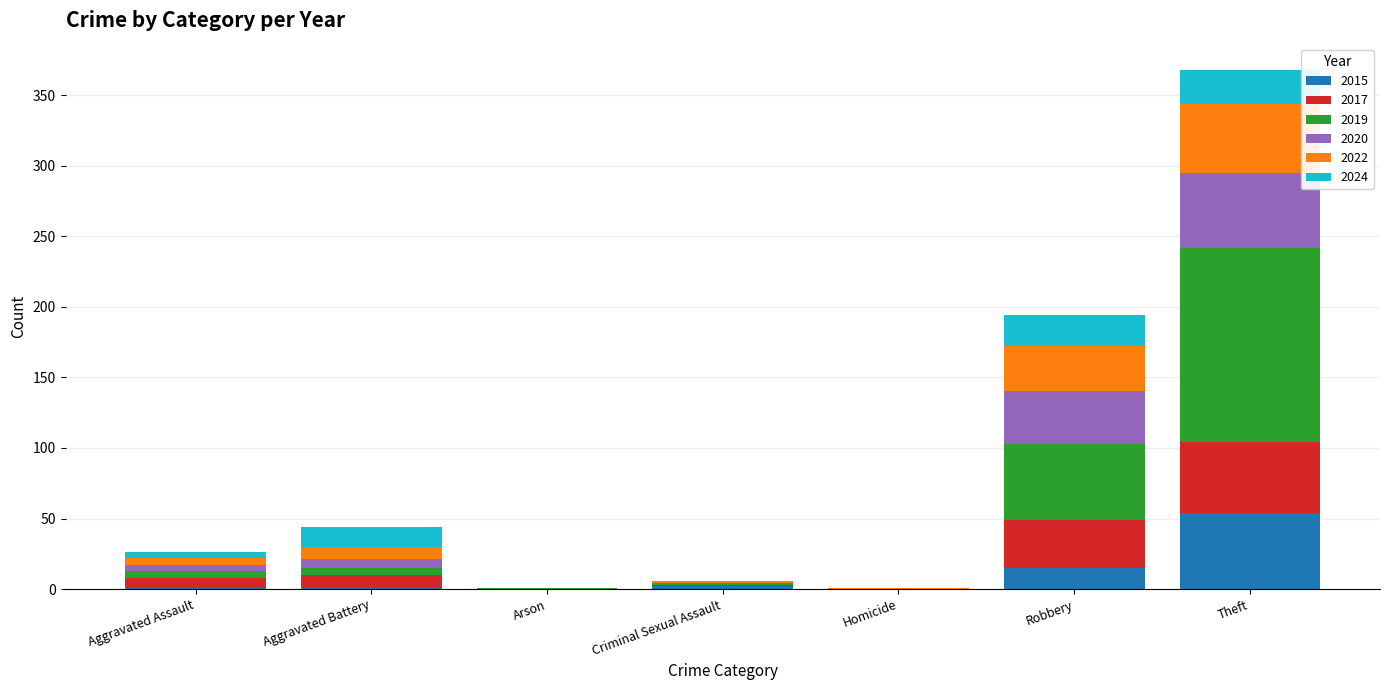

What is the highest value of the 2015 series?

54